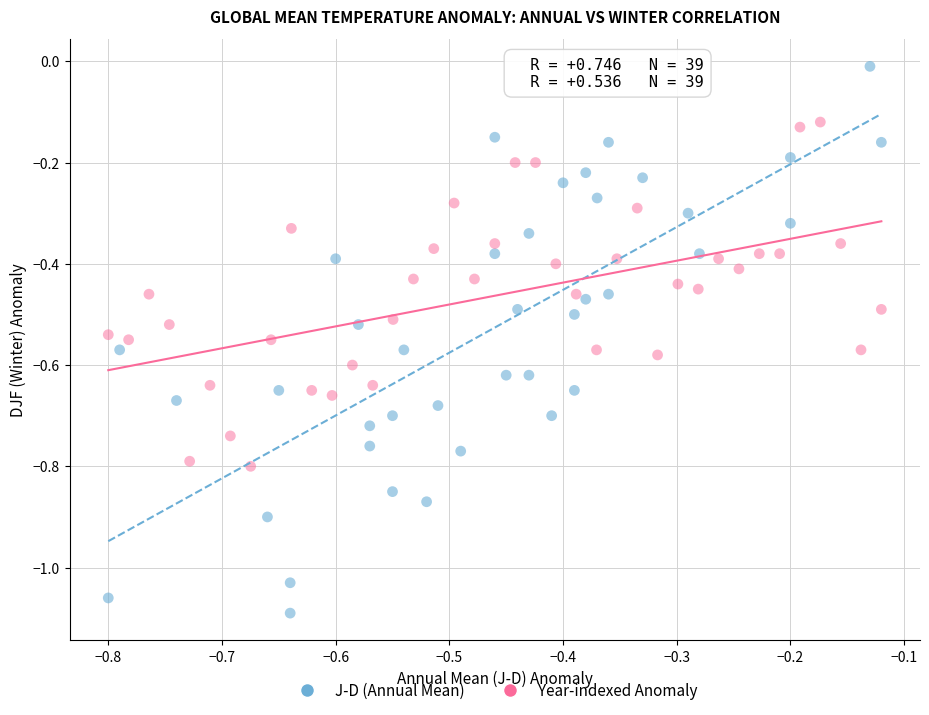

Which series contains the highest Y value?

J-D (Annual Mean)